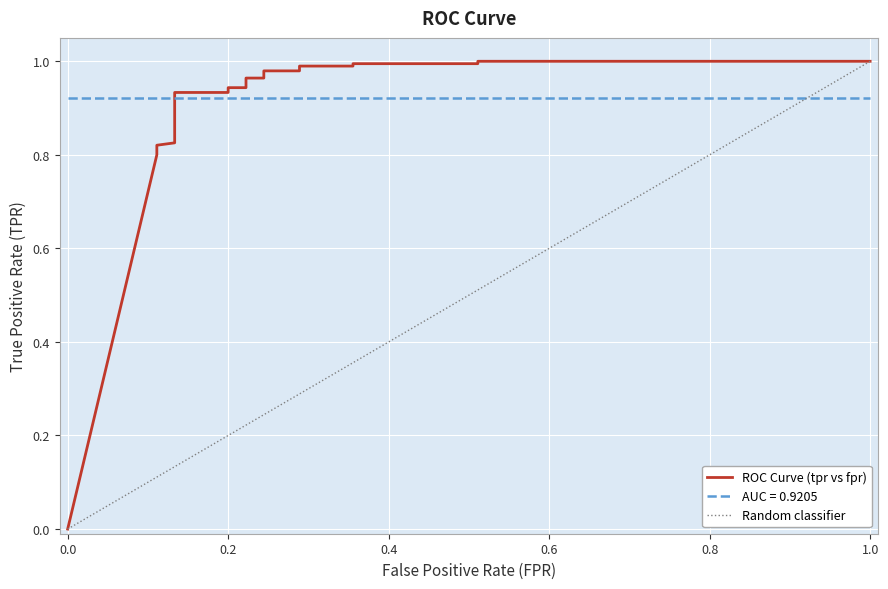

What is the maximum value for roc_auc?

0.9